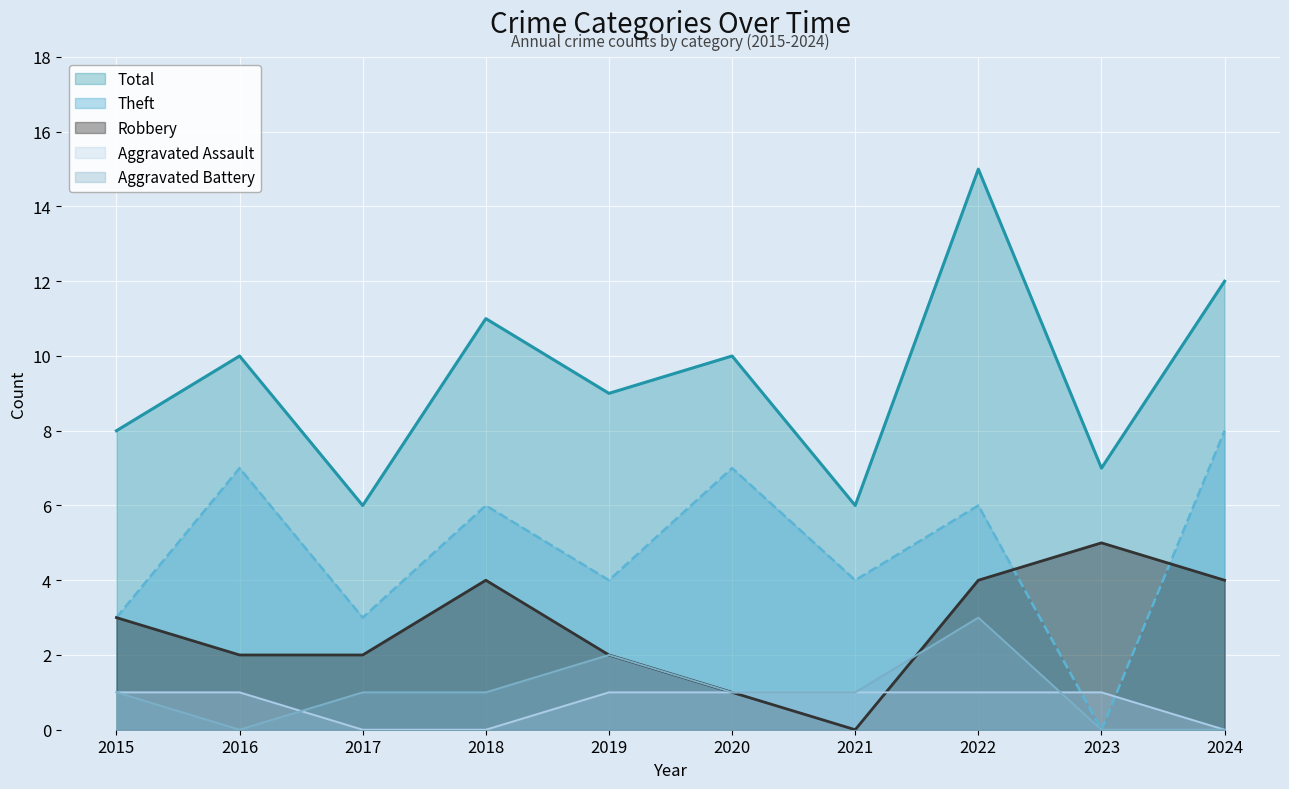

Count the number of categories in the chart.

10